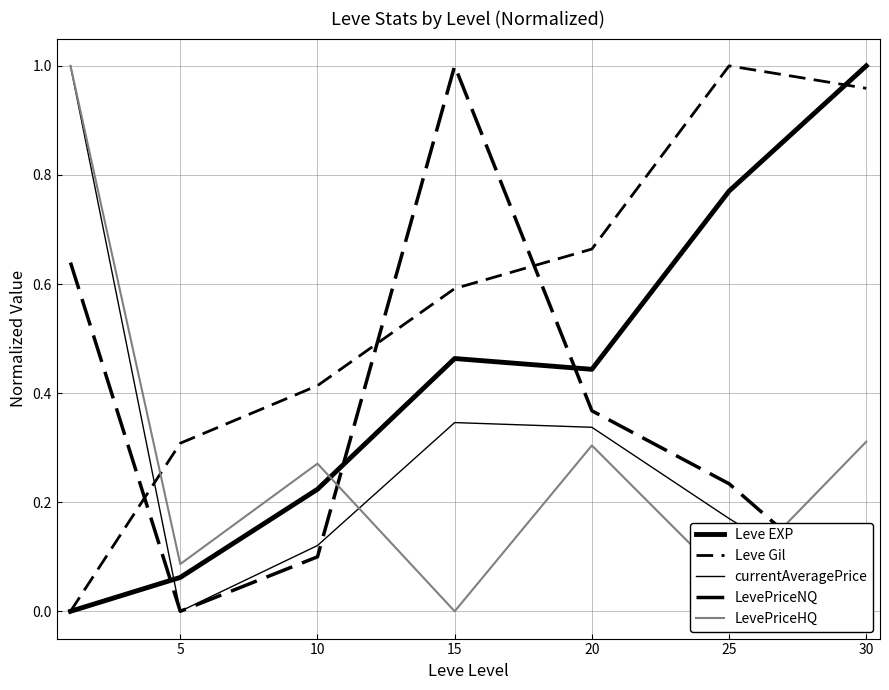

Does the chart have visible grid lines?

Yes